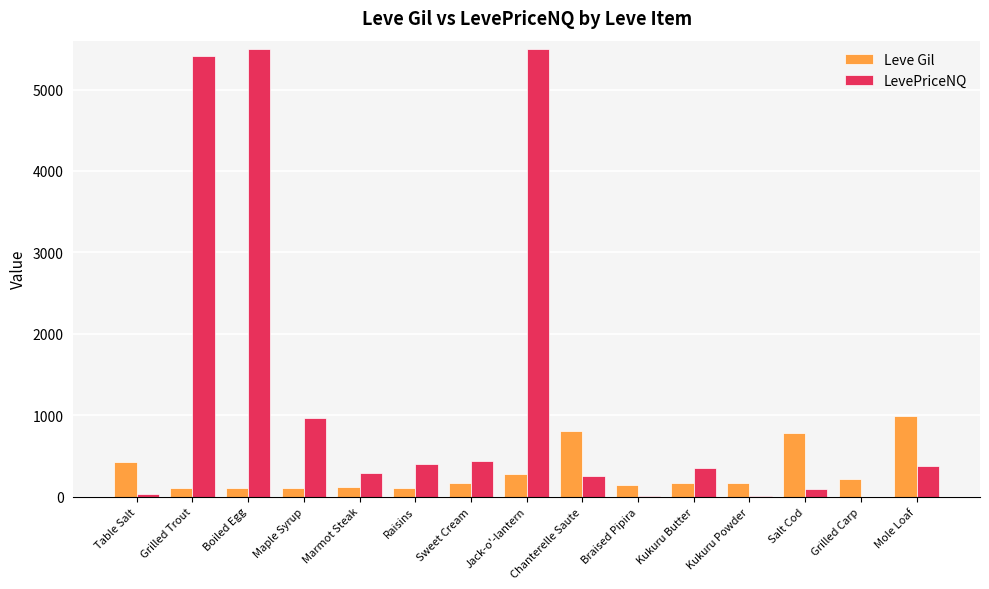

What is the highest value of the LevePriceNQ series?

5500.0